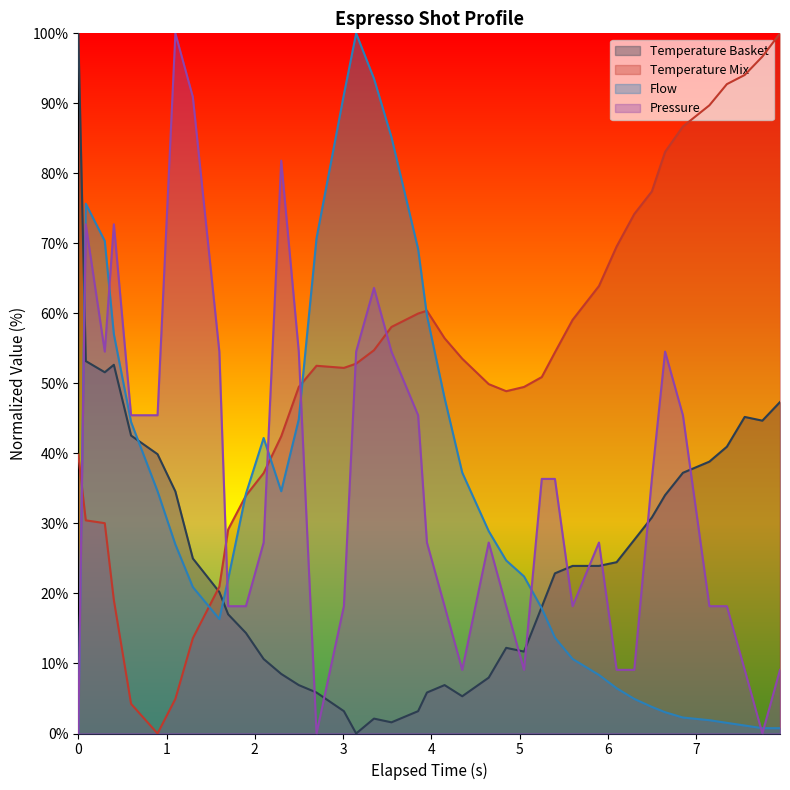

Which series ends up on top after the final intersection of Temperature Basket and Pressure?

Temperature Basket